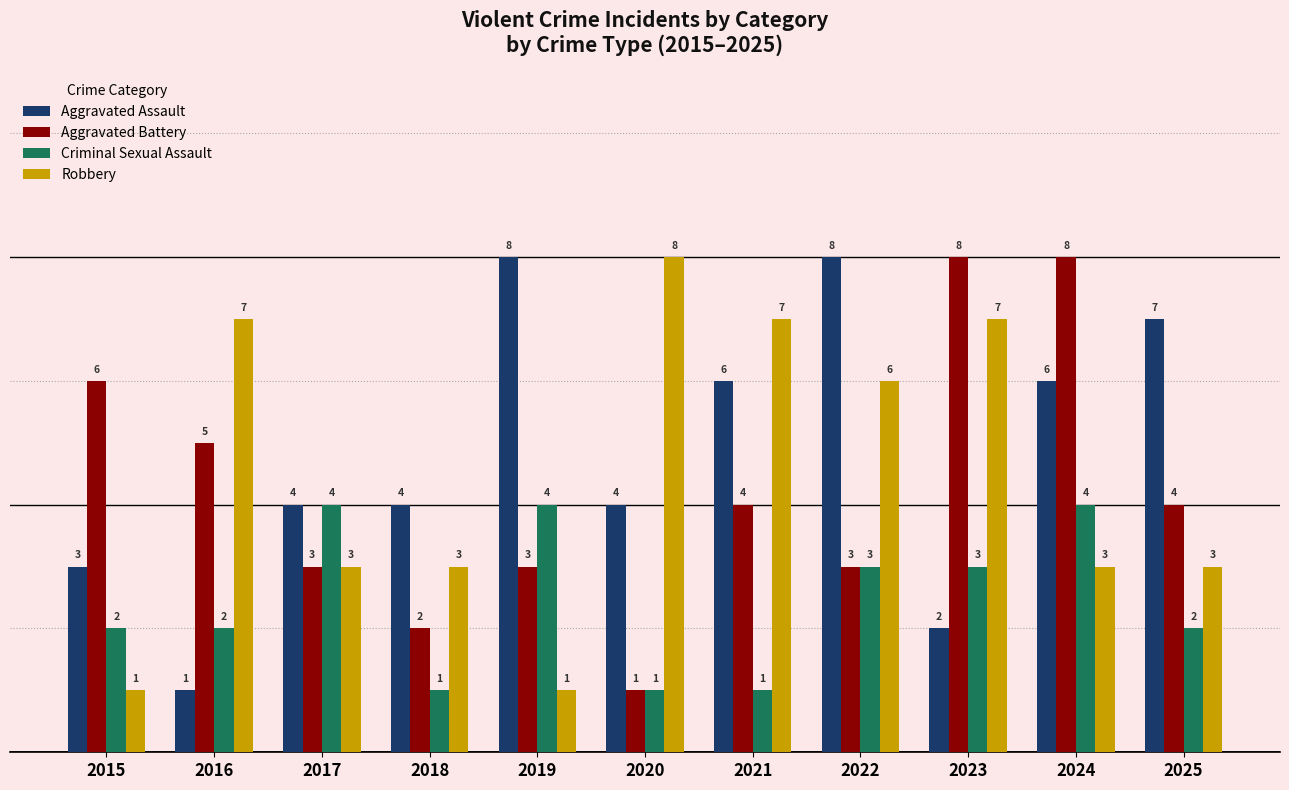

At which label does Aggravated Assault reach its minimum?

2016